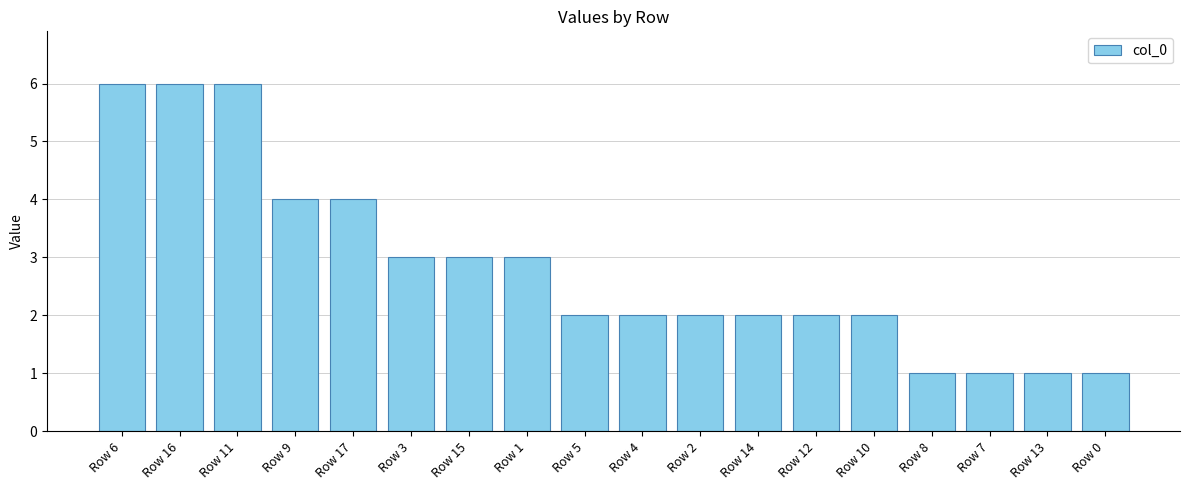

What is the label of the 11th bar from the right?

Row 1